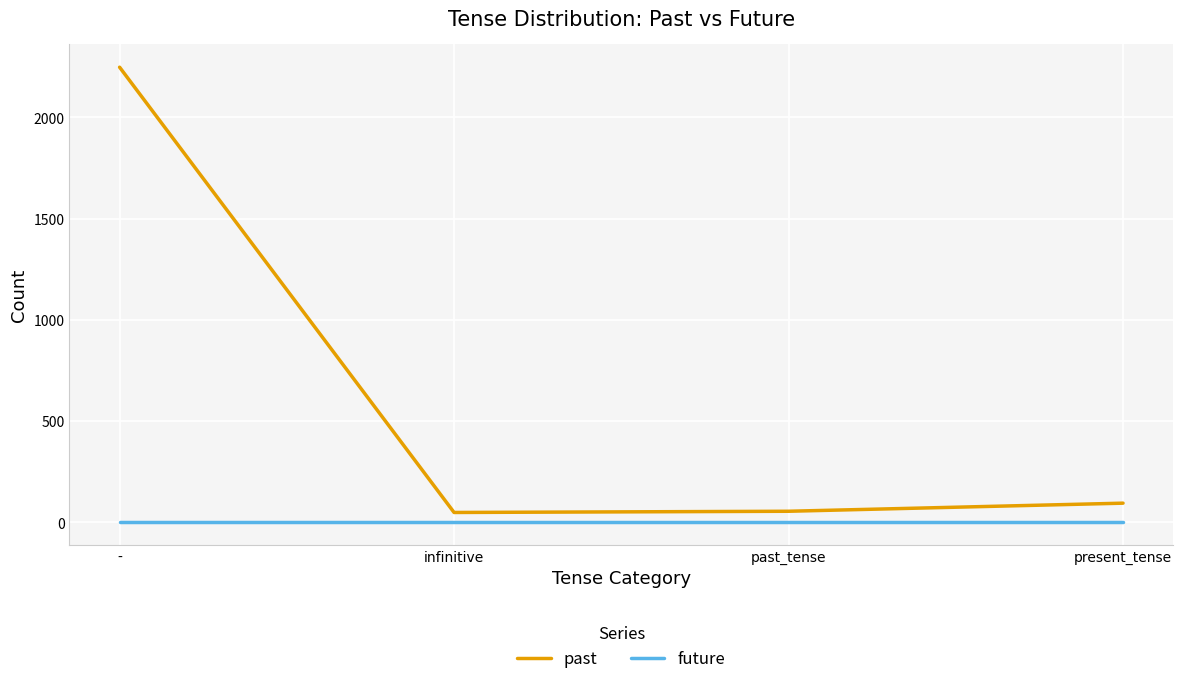

Rank the series by their average value, from highest to lowest.

past, future